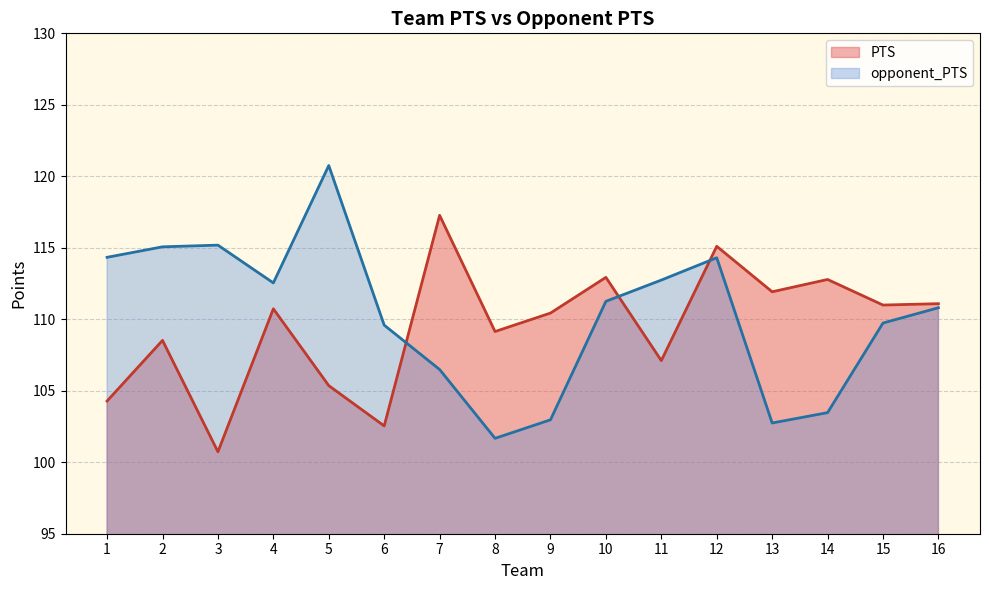

What are all the series names shown in the legend?

PTS, opponent_PTS